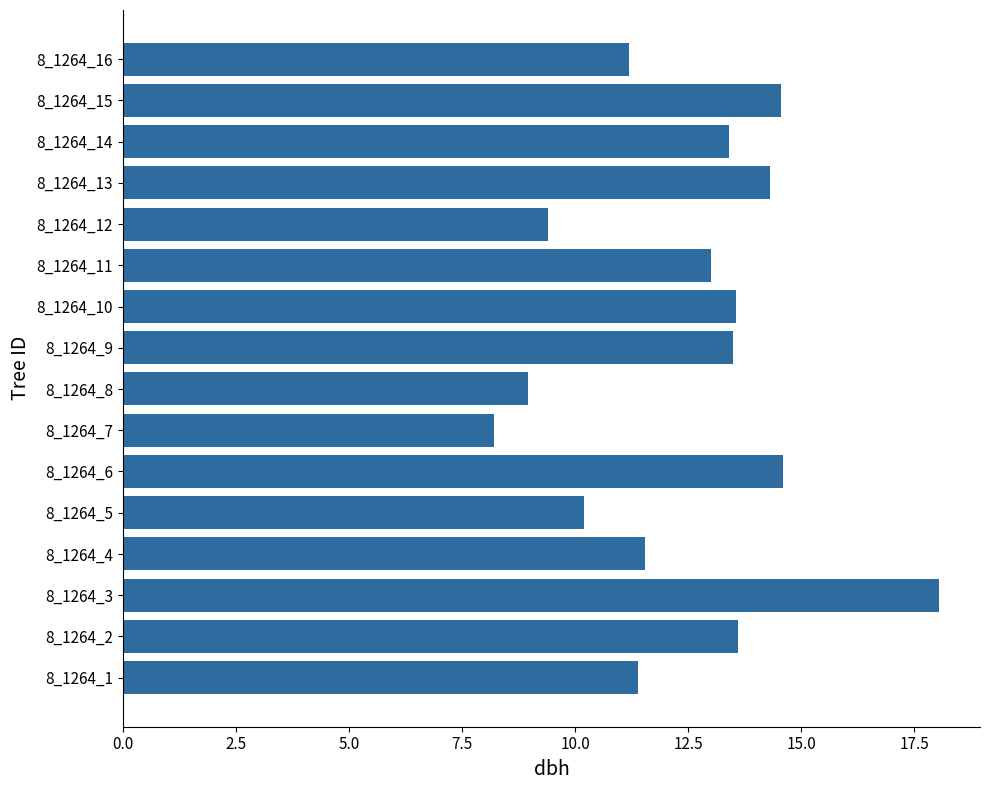

What value does the data have at 8_1264_4?

11.6